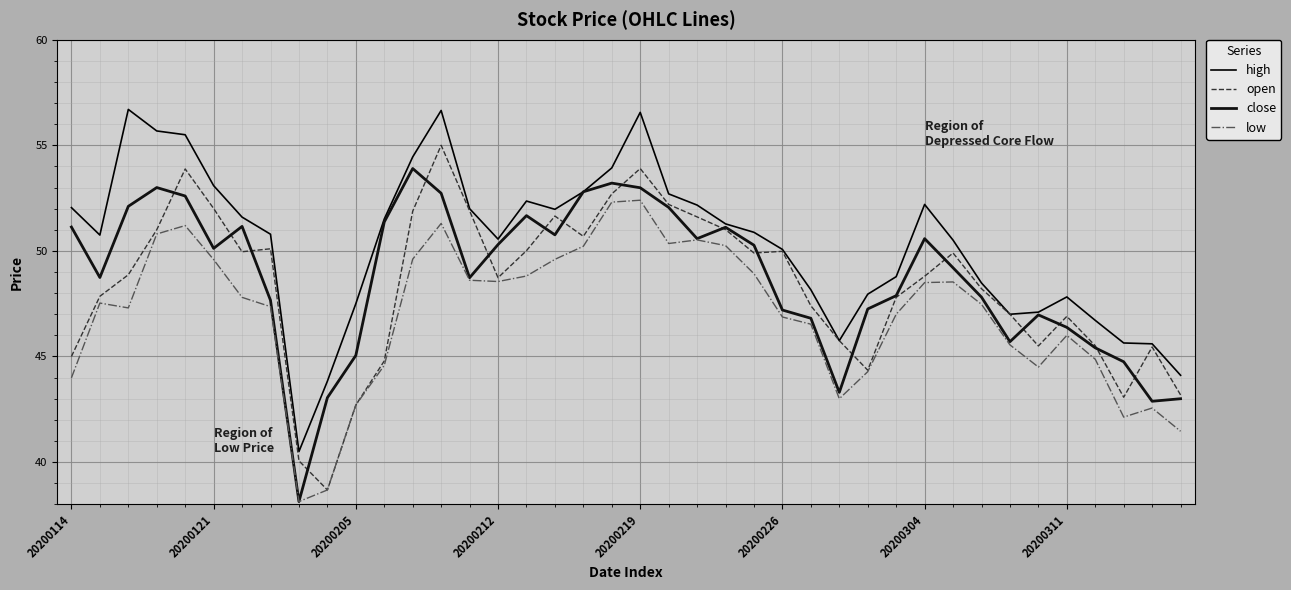

Which category has the highest value in the close series?

12